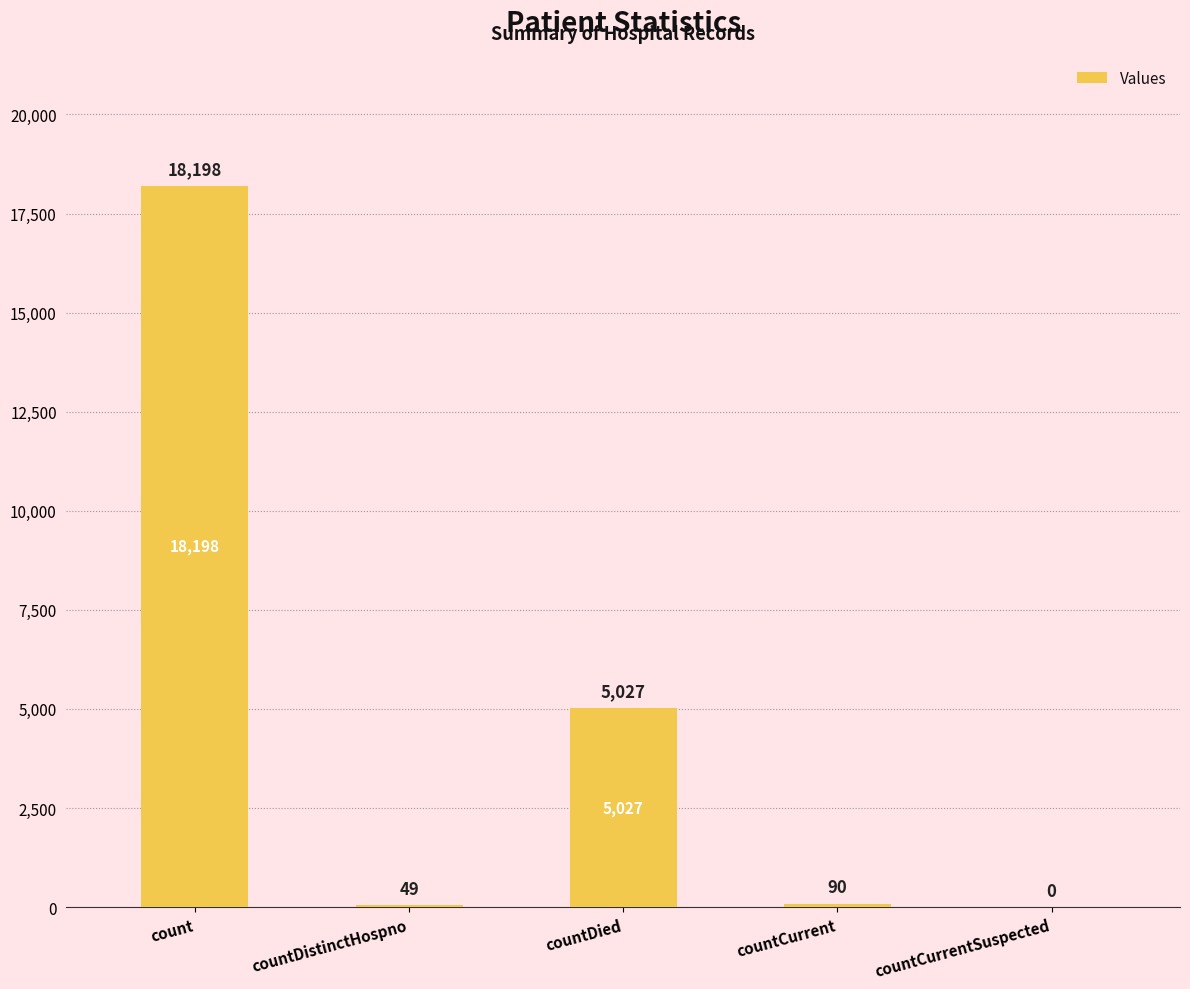

What is the sum of the values at countDied and countDistinctHospno?

5076